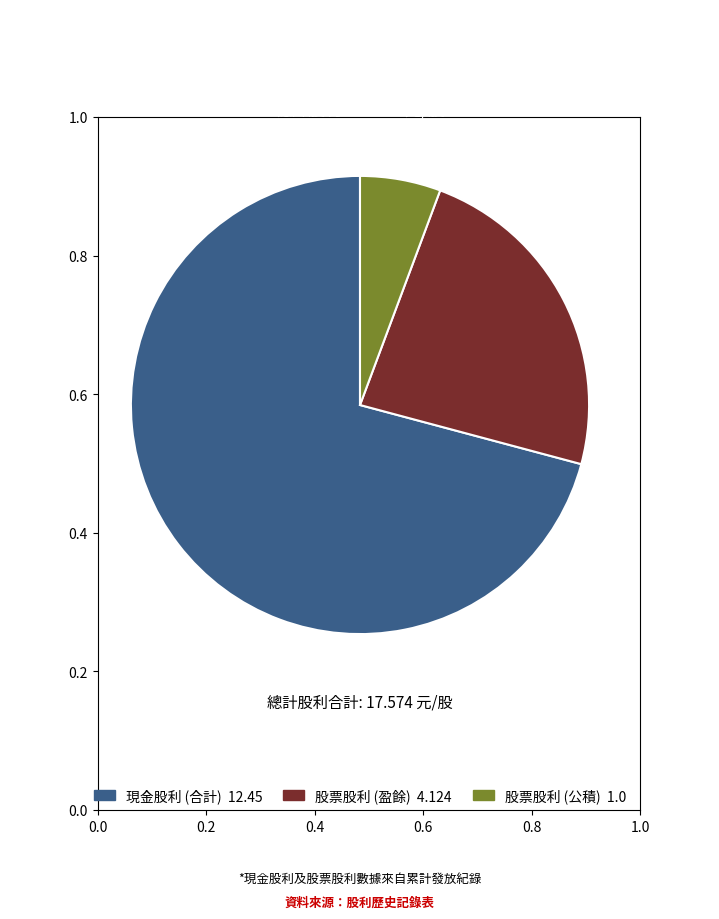

Is there any slice that represents more than half of the pie?

Yes